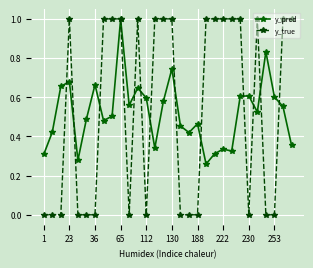

Which series has the widest spread of values?

y_true